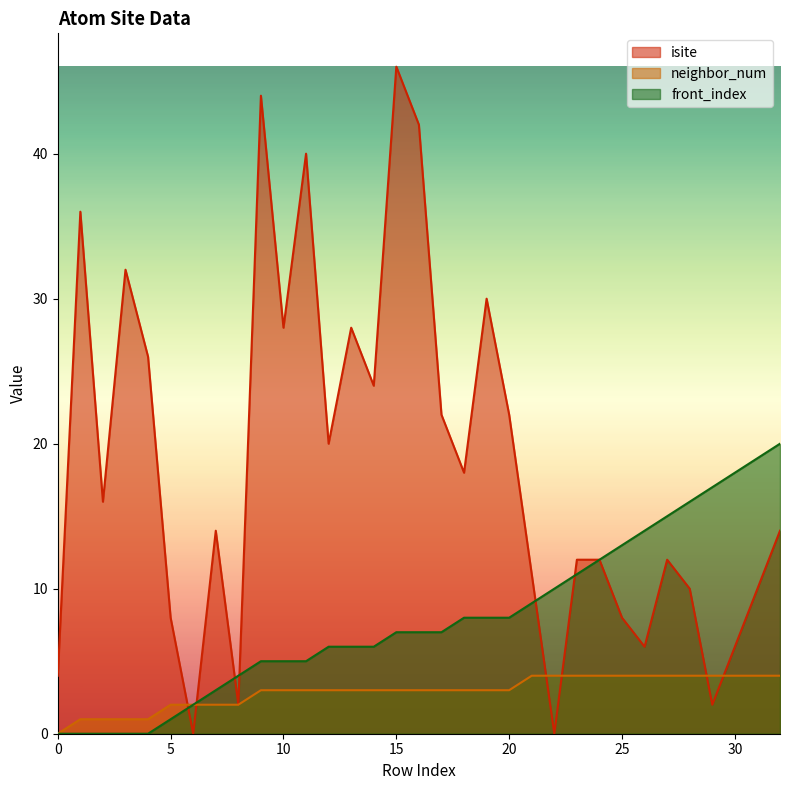

Reading left to right, what are all the values shown in this chart?

isite: 0=4	1=36	2=16	3=32	4=26	5=8	6=0	7=14	8=2	9=44	10=28	11=40	12=20	13=28	14=24	15=46	16=42	17=22	18=18	19=30	20=22	21=11	22=0	23=12	24=12	25=8	26=6	27=12	28=10	29=2	30=6	31=10	32=14
neighbor_num: 0=0	1=1	2=1	3=1	4=1	5=2	6=2	7=2	8=2	9=3	10=3	11=3	12=3	13=3	14=3	15=3	16=3	17=3	18=3	19=3	20=3	21=4	22=4	23=4	24=4	25=4	26=4	27=4	28=4	29=4	30=4	31=4	32=4
front_index: 0=0	1=0	2=0	3=0	4=0	5=1	6=2	7=3	8=4	9=5	10=5	11=5	12=6	13=6	14=6	15=7	16=7	17=7	18=8	19=8	20=8	21=9	22=10	23=11	24=12	25=13	26=14	27=15	28=16	29=17	30=18	31=19	32=20